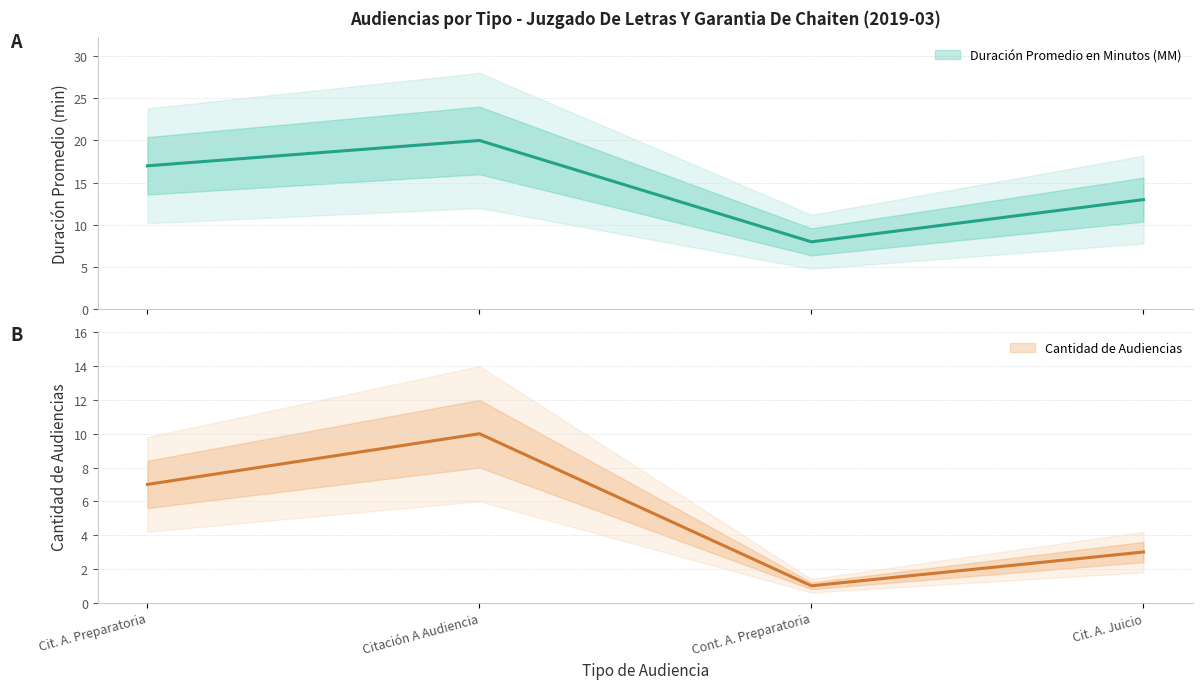

Rank the series at Cont. A. Preparatoria from highest to lowest value.

Duración Promedio en Minutos (MM), Cantidad de Audiencias